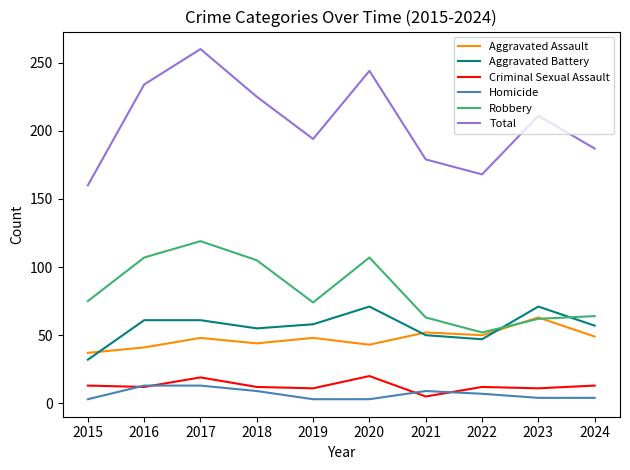

Is it true that Criminal Sexual Assault equals 11 at 2023?

True